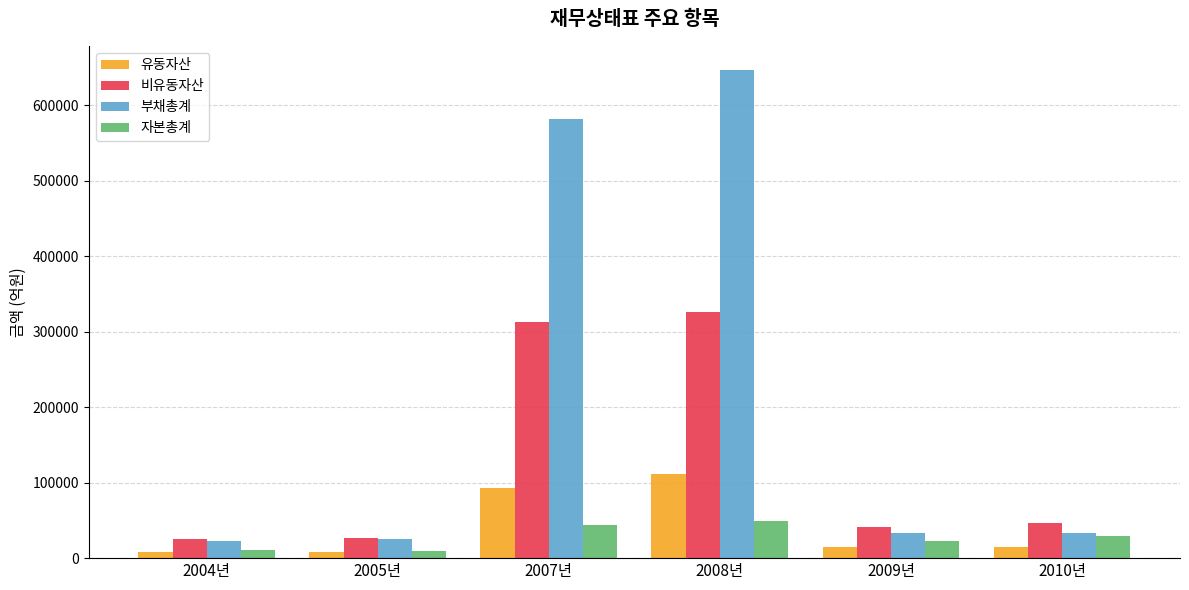

What is the difference between the maximum and minimum values in the 비유동자산 series?

300714.6